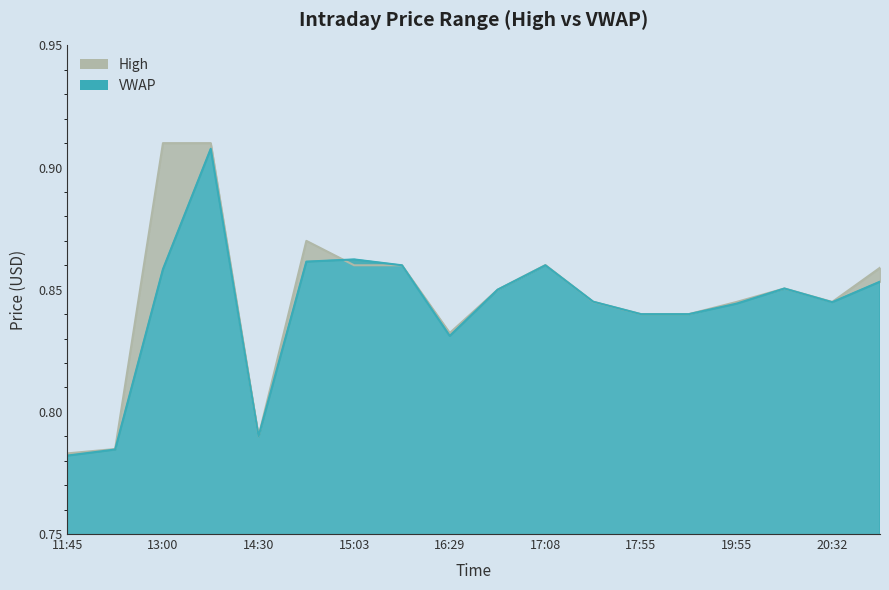

How many lines are shown in the chart?

2